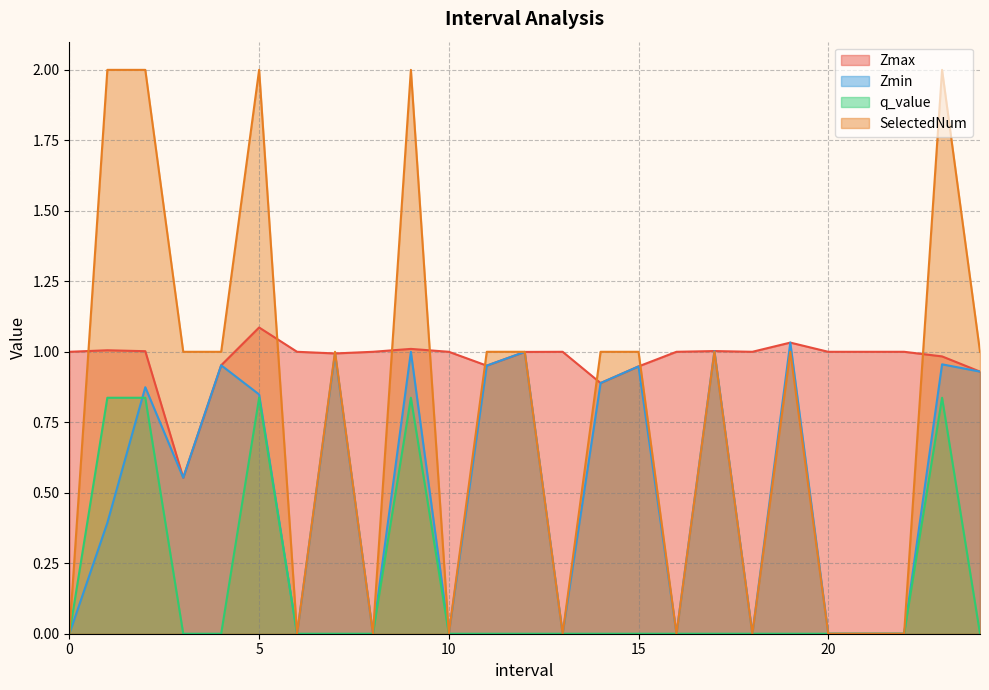

What is the sum of the Zmin values at 20 and 9.0?

1.0